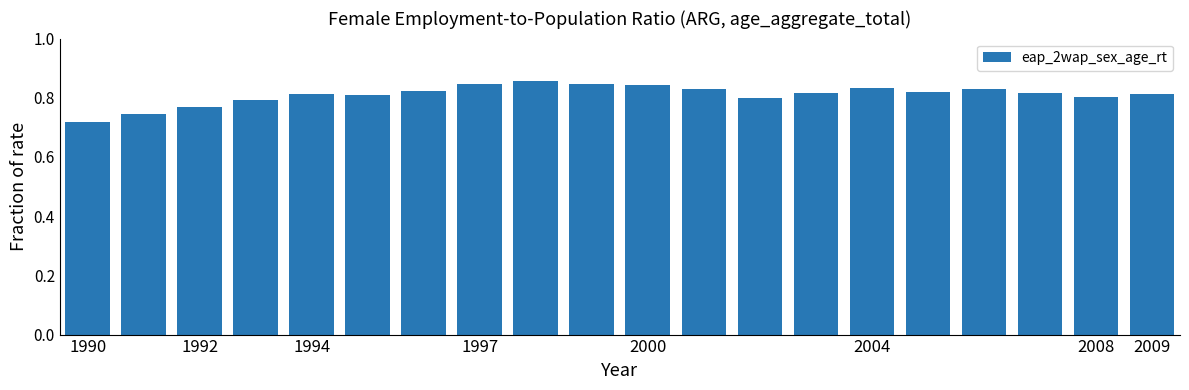

What is the sum of all values?

16.2